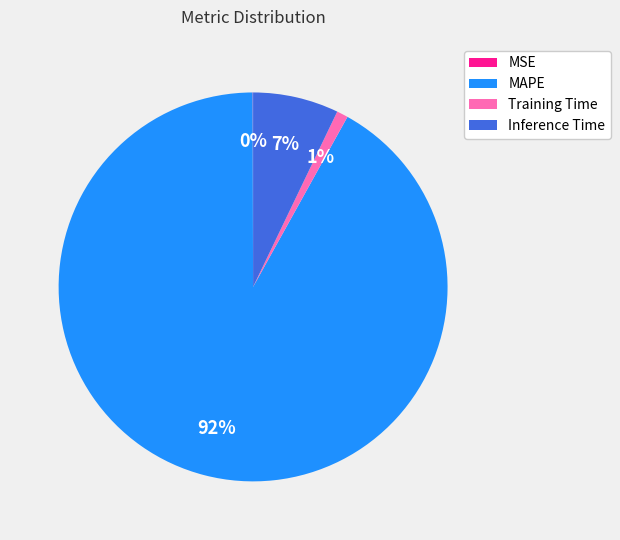

Does Inference Time represent more than half of the total?

No